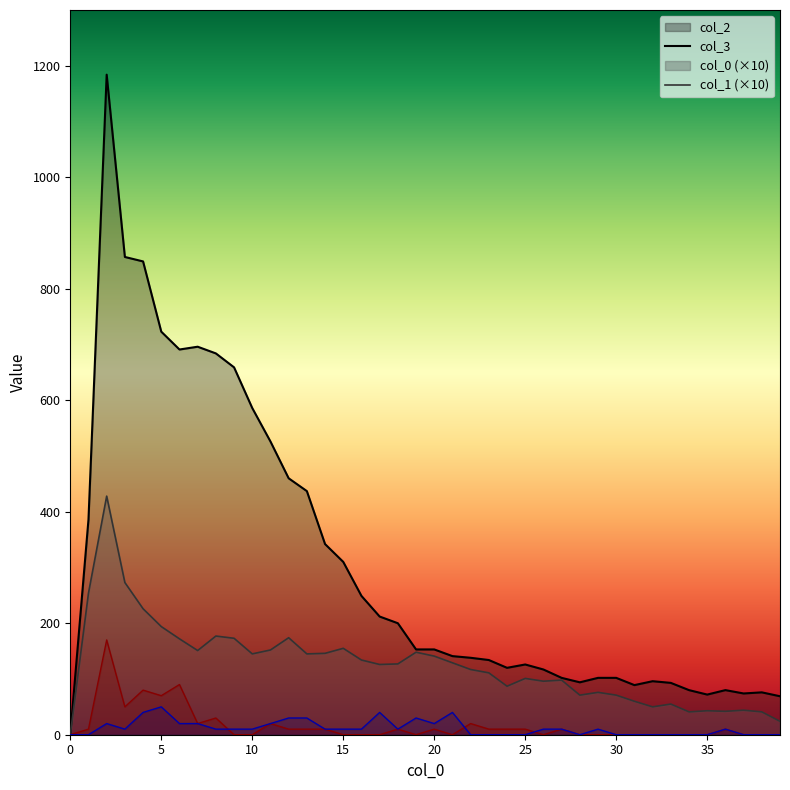

True or false: 3 has more than 1 interior local peaks.

True